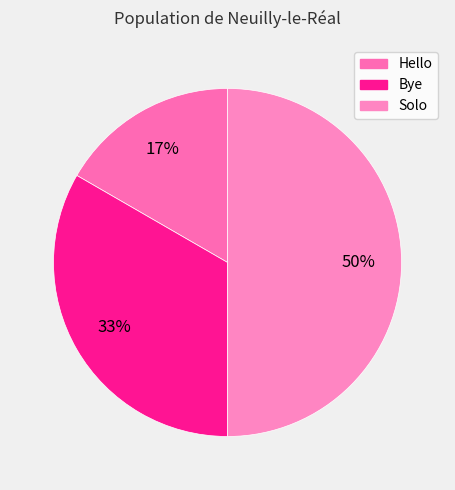

How many segments does this pie chart have?

3